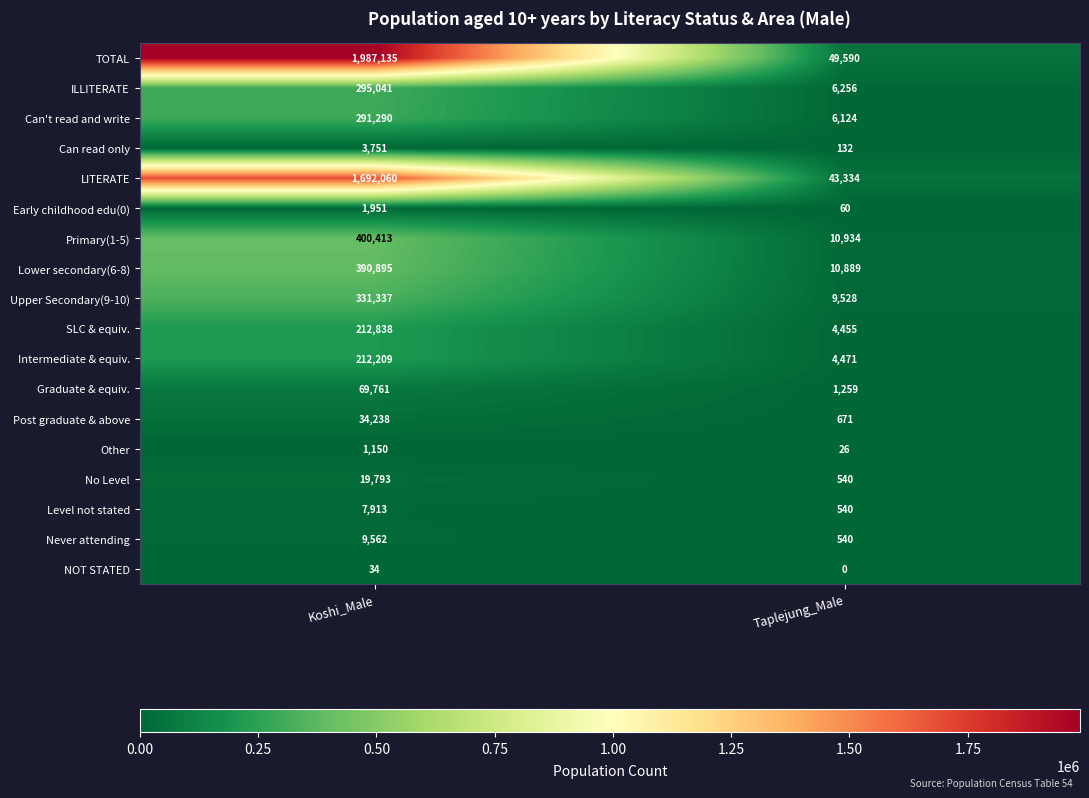

List the series in order of their peak value, lowest first.

NOT STATED, Other, Early childhood edu(0), Can read only, Level not stated, Never attending, No Level, Post graduate & above, Graduate & equiv., Intermediate & equiv., SLC & equiv., Can't read and write, ILLITERATE, Upper Secondary(9-10), Lower secondary(6-8), Primary(1-5), LITERATE, TOTAL